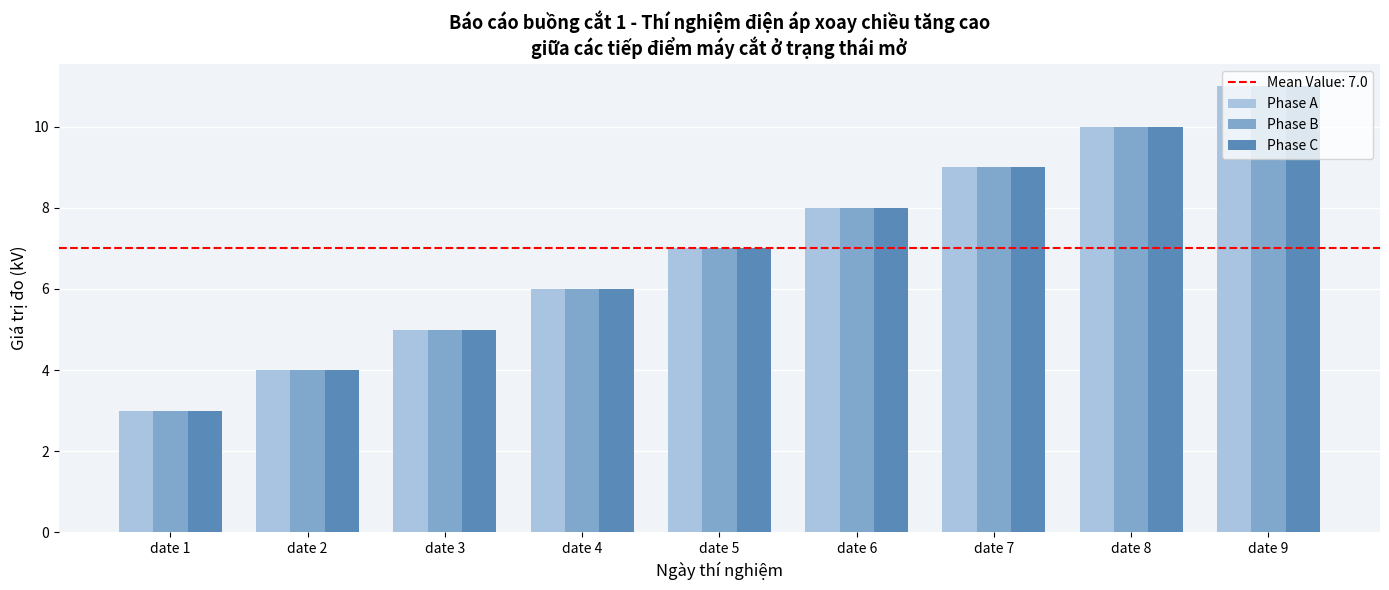

The Phase A series shows 6 at date 4. True or false?

True